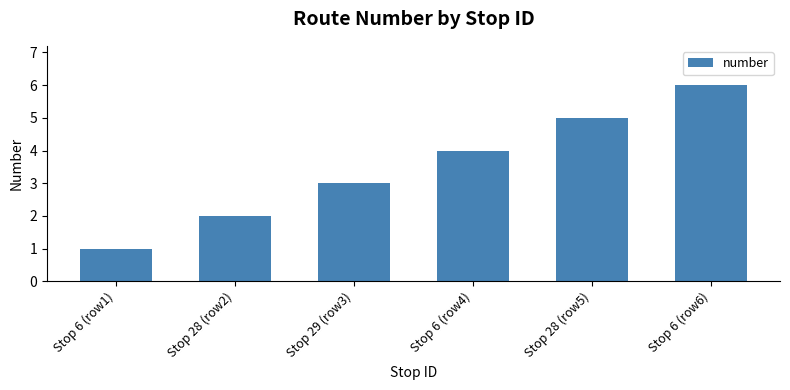

What is the sum of all values?

21